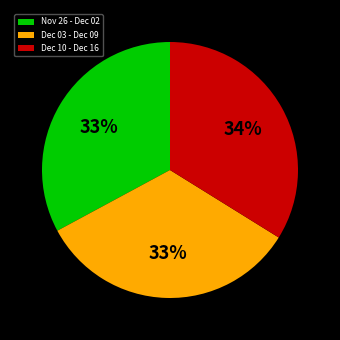

To the nearest percent, what percentage of the pie is Dec 03 - Dec 09?

33%